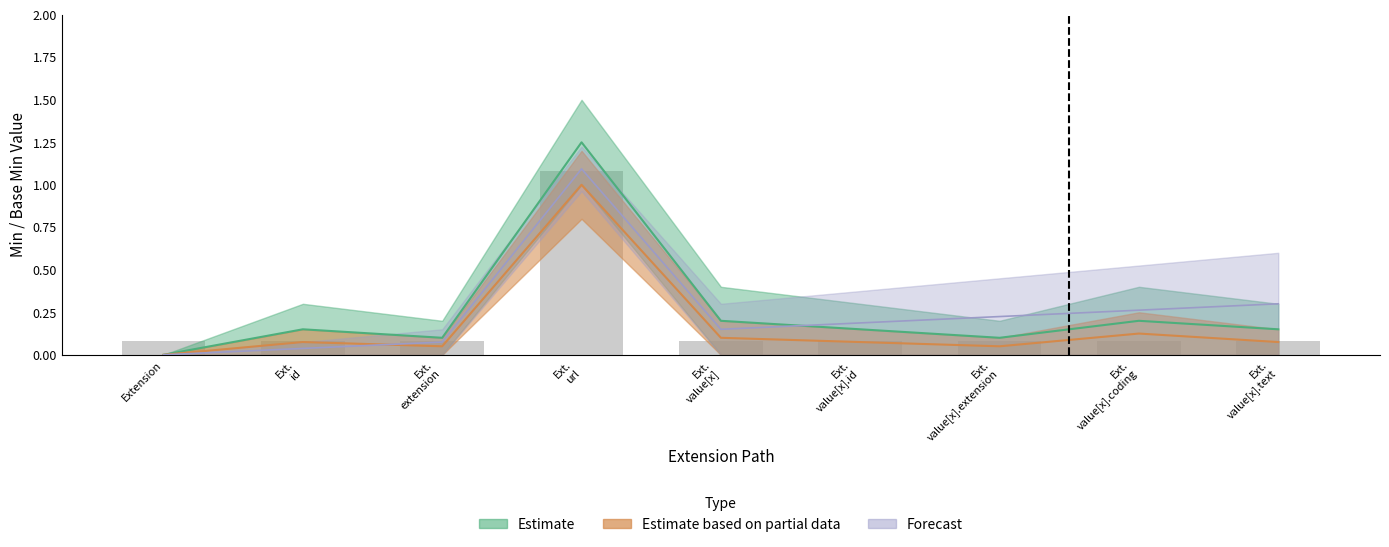

What is the difference between the maximum and minimum values in the Min series?

1.0